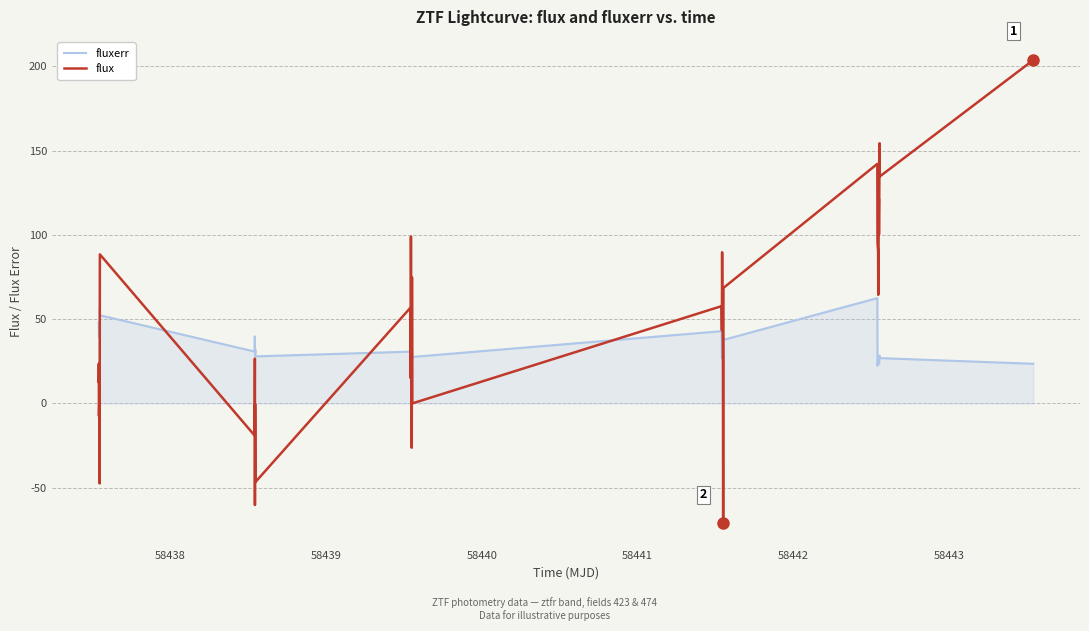

Rank the series by their maximum value, from highest to lowest.

flux, fluxerr